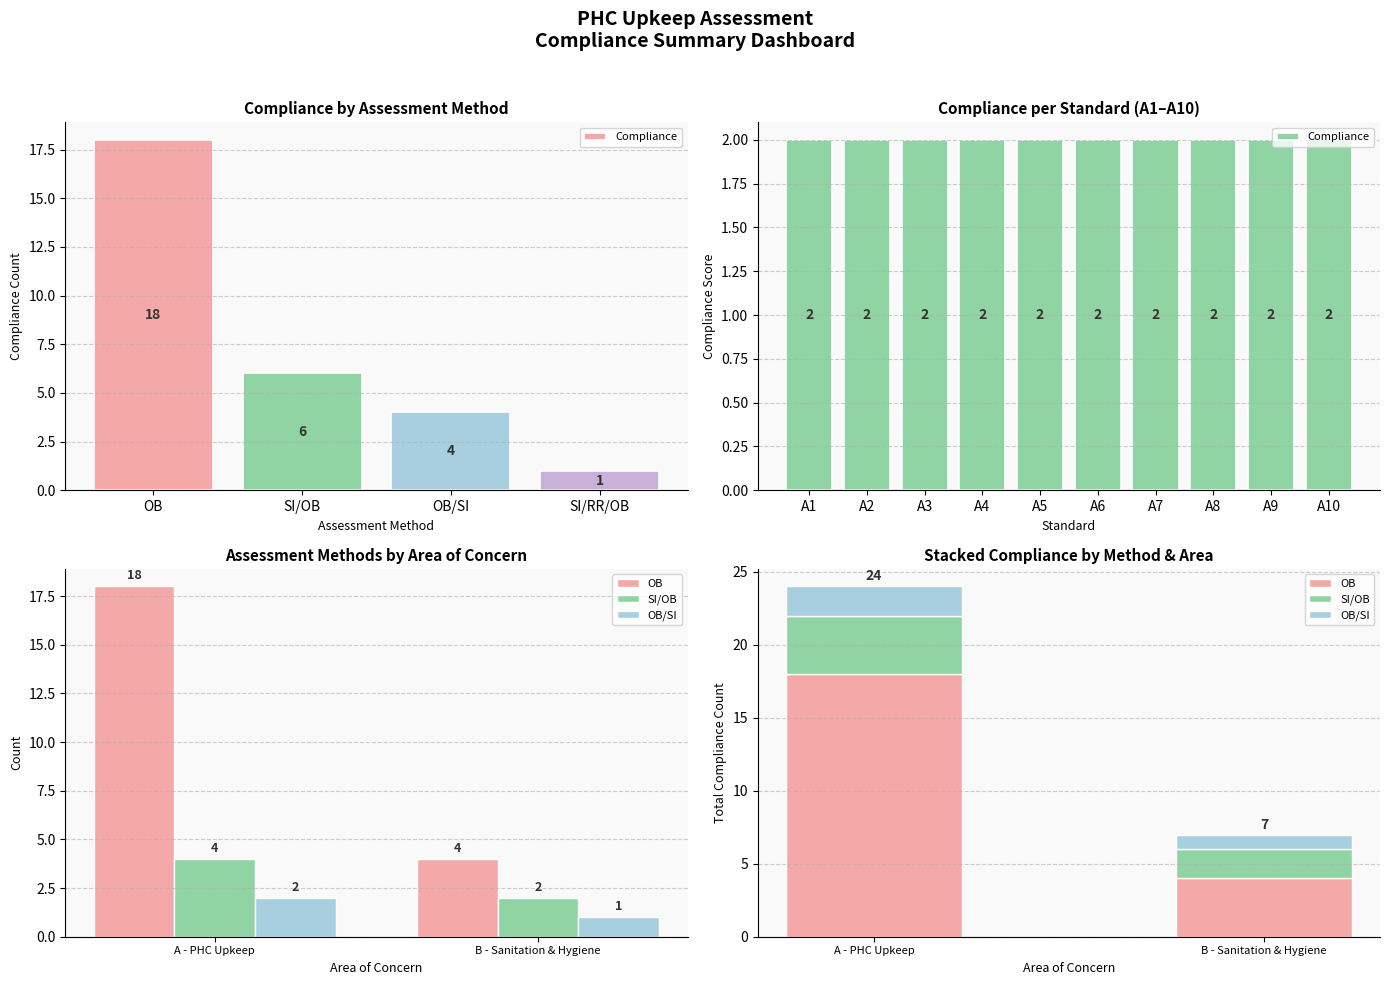

Count the number of categories in the chart.

10